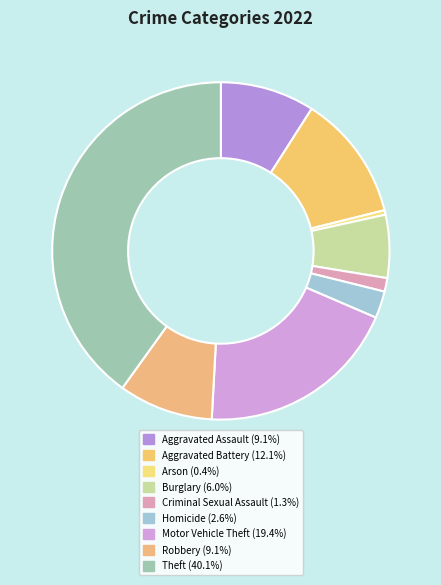

Is the sum of Theft and Criminal Sexual Assault greater than half?

No